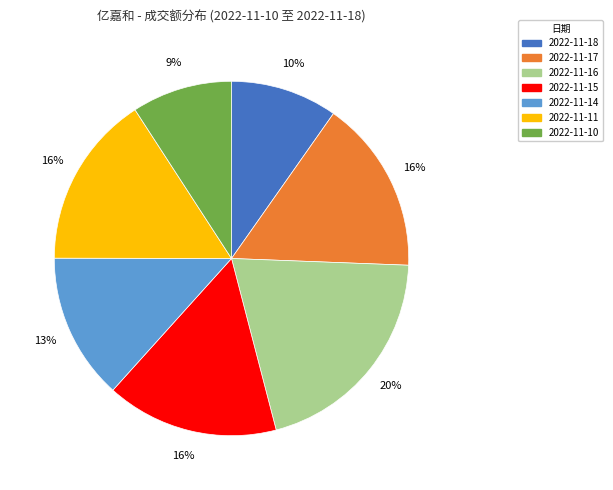

Which slice is the smallest?

2022-11-10